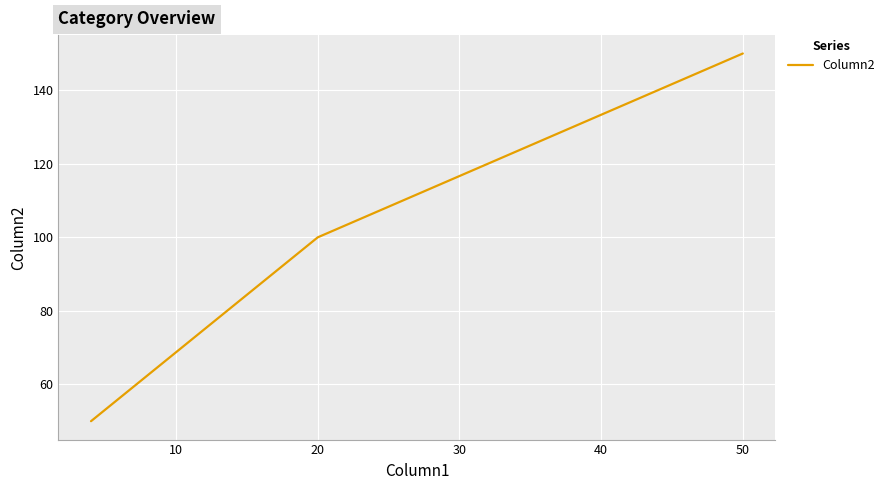

What is the difference between the maximum and minimum values?

100